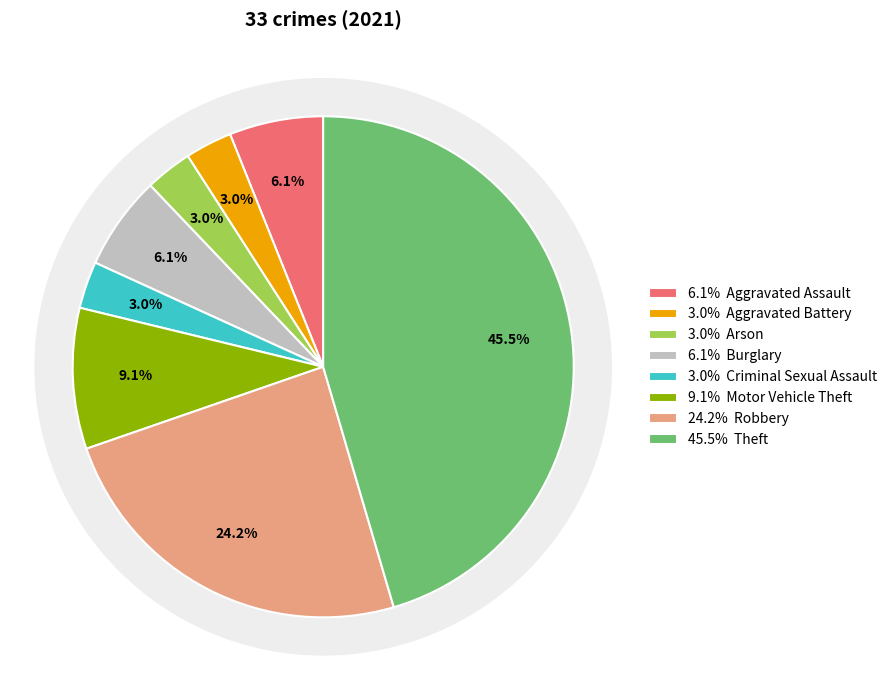

True or false: Aggravated Assault accounts for 1% of the total.

False